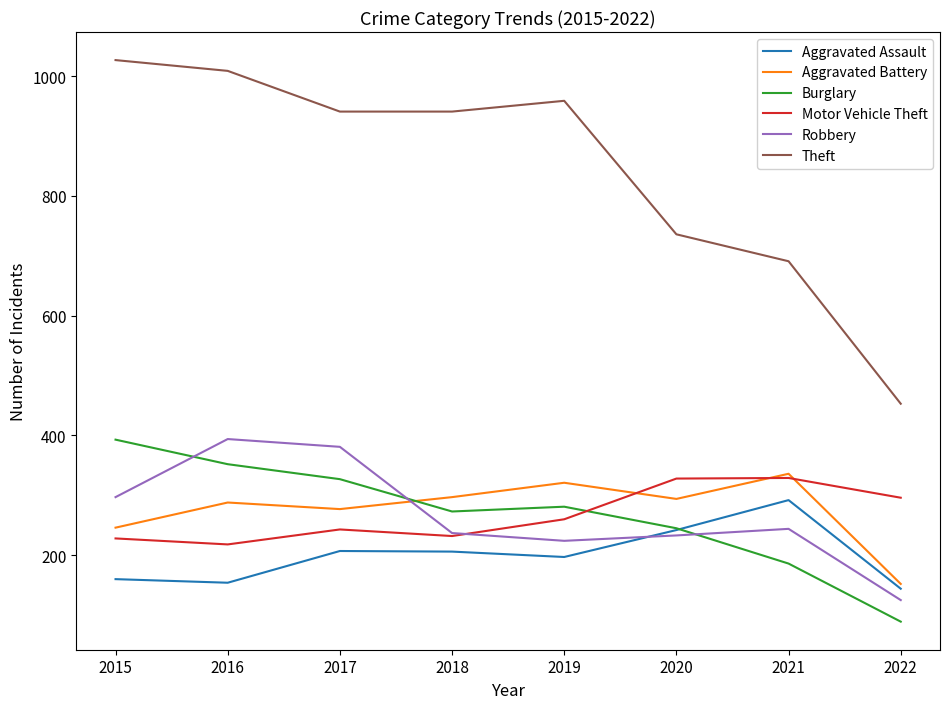

Count the number of categories in the chart.

8